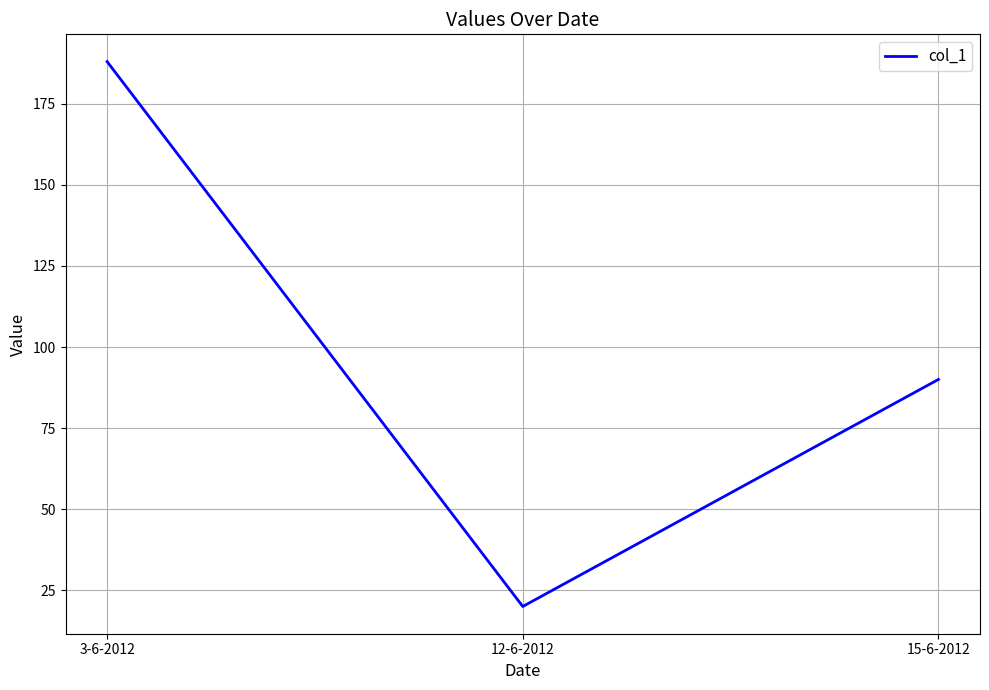

What is the smallest value displayed?

20